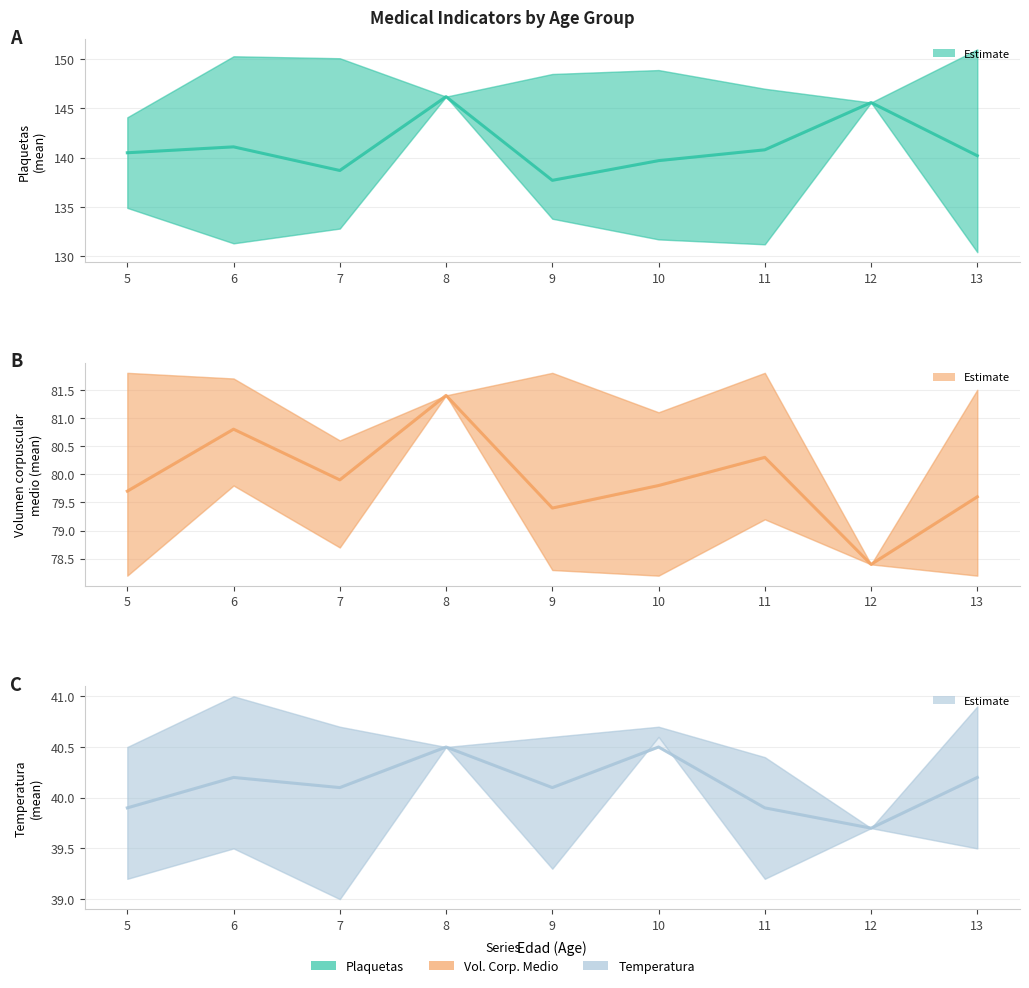

Between 12 and 10, which is larger?

12